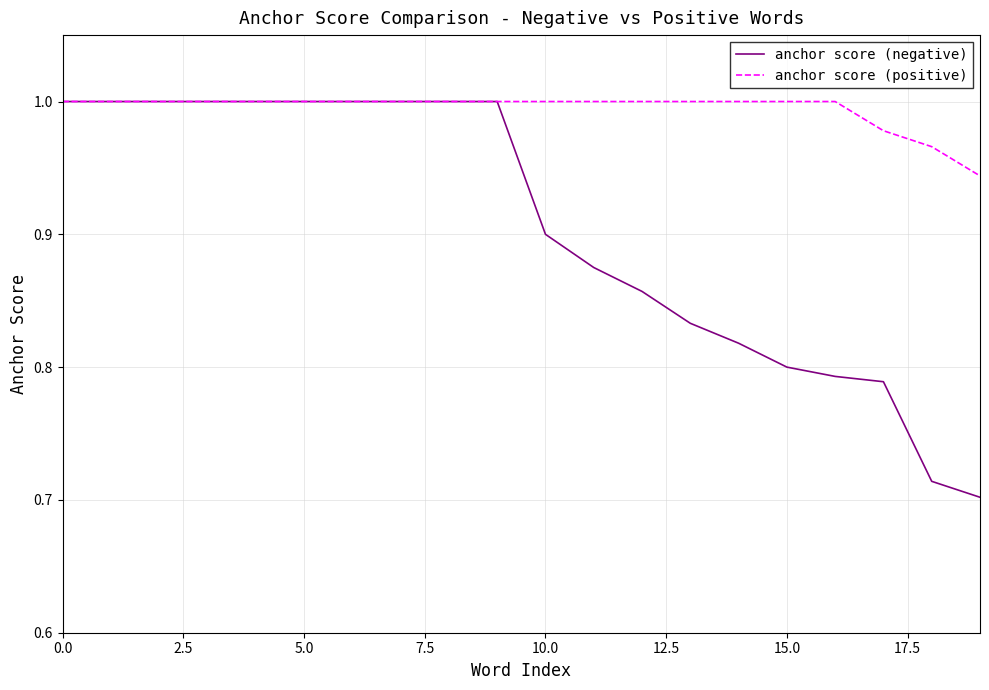

Which series has the largest total across all categories?

anchor score (positive)